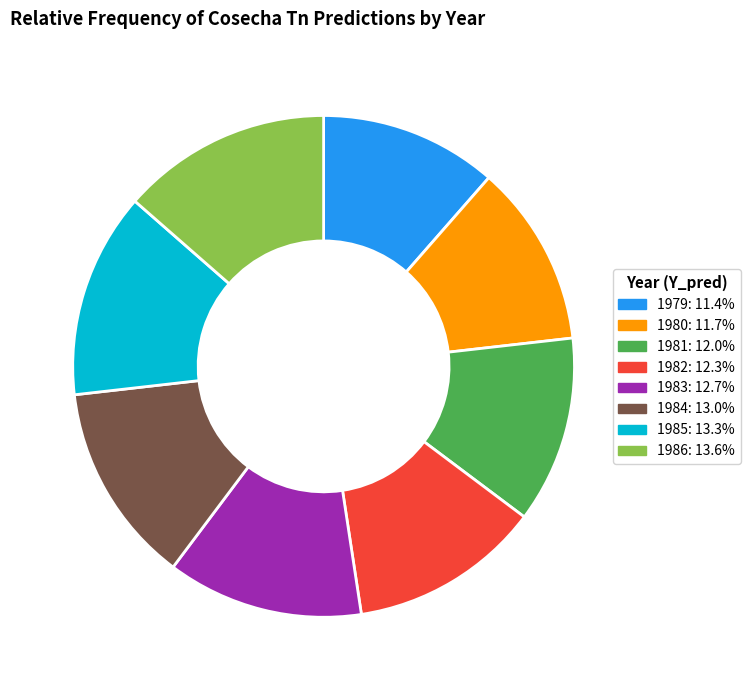

Do 1980 and 1982 together represent more than half of the pie?

No